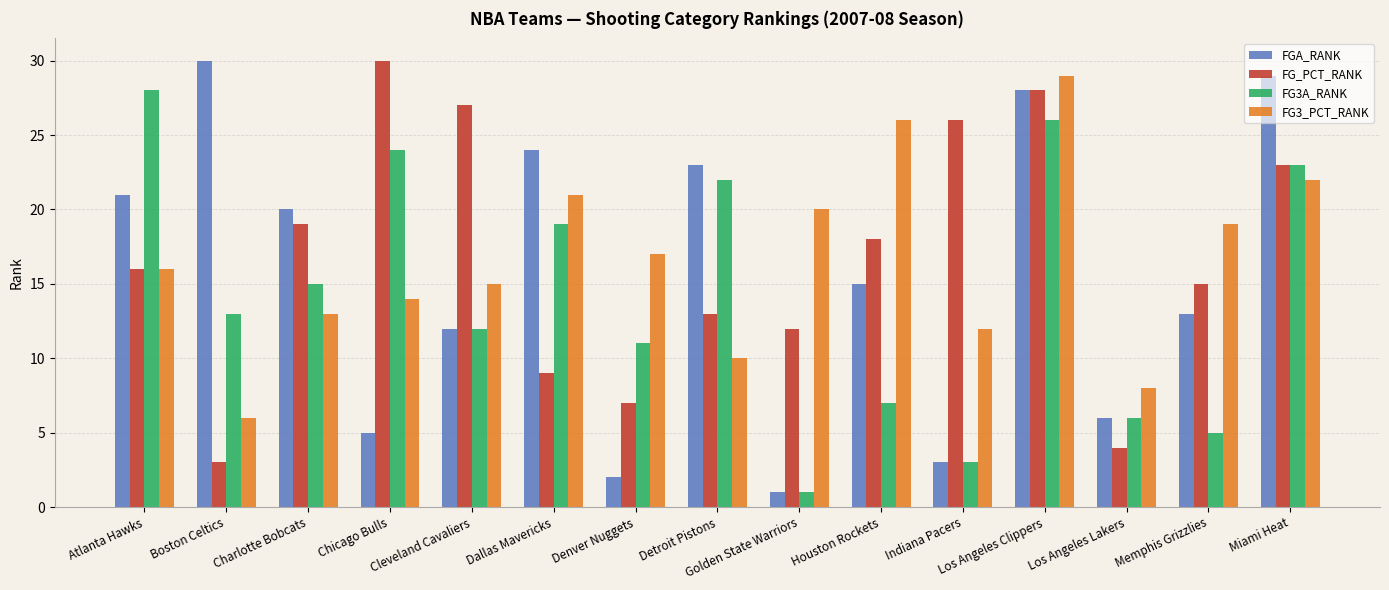

List the labels in order of FG3A_RANK value, smallest first.

Golden State Warriors, Indiana Pacers, Memphis Grizzlies, Los Angeles Lakers, Houston Rockets, Denver Nuggets, Cleveland Cavaliers, Boston Celtics, Charlotte Bobcats, Dallas Mavericks, Detroit Pistons, Miami Heat, Chicago Bulls, Los Angeles Clippers, Atlanta Hawks